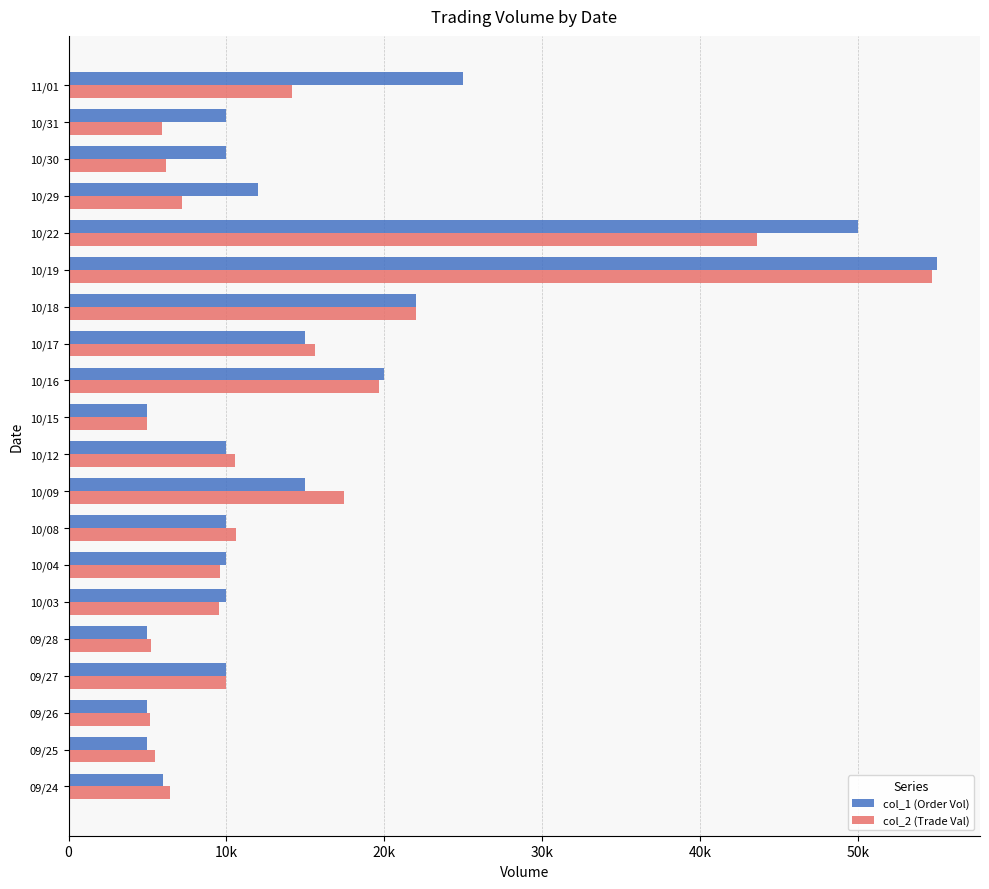

What are all the series names shown in the legend?

col_1 (Order Vol), col_2 (Trade Val)